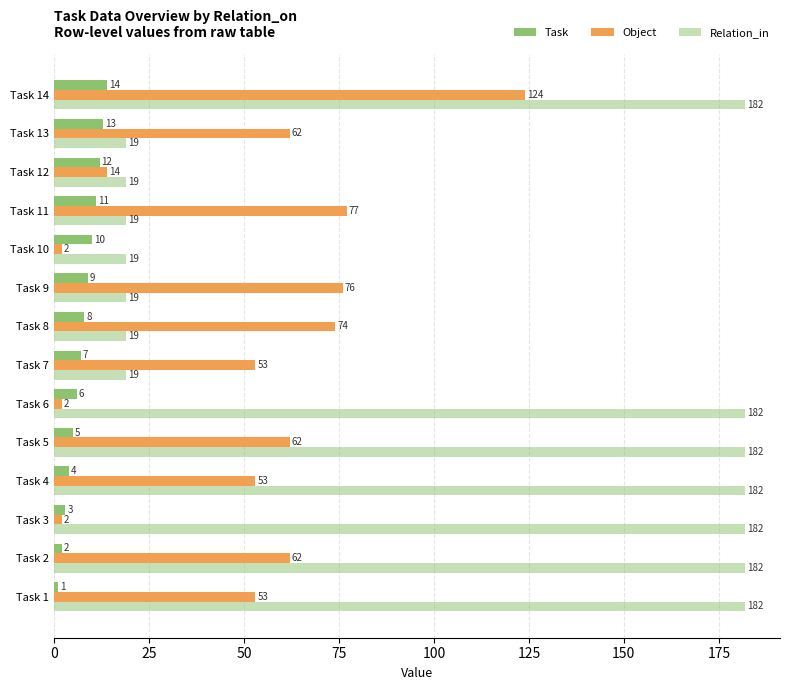

How many values in the Relation_in series are below 182?

7